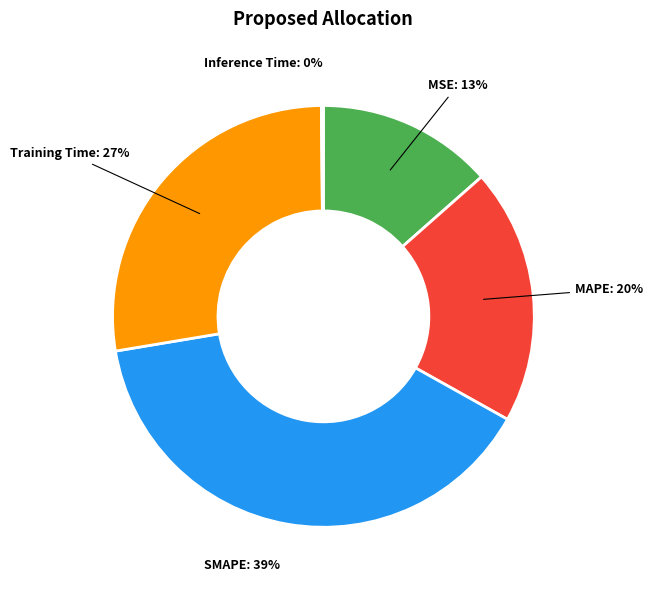

Is there a majority slice in this chart?

No